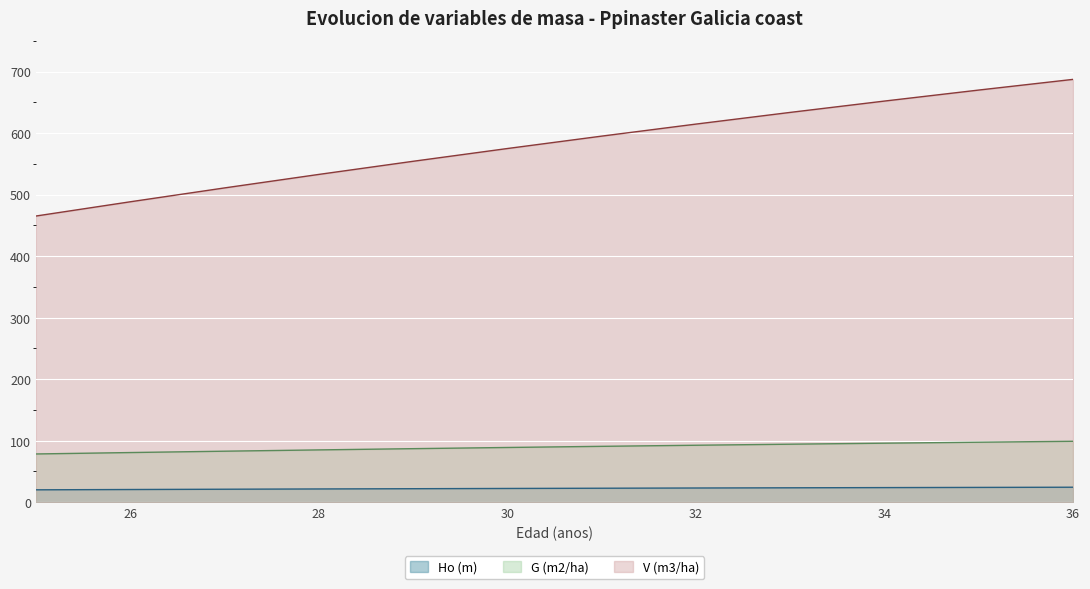

Which has a higher value, 27 or 32?

32